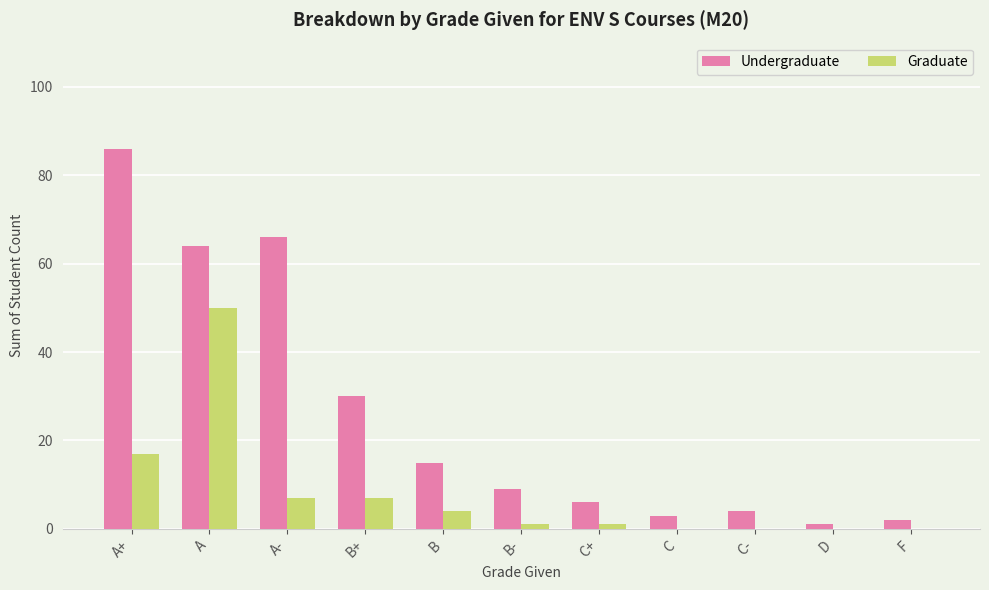

What is the total value across all series at A-?

73